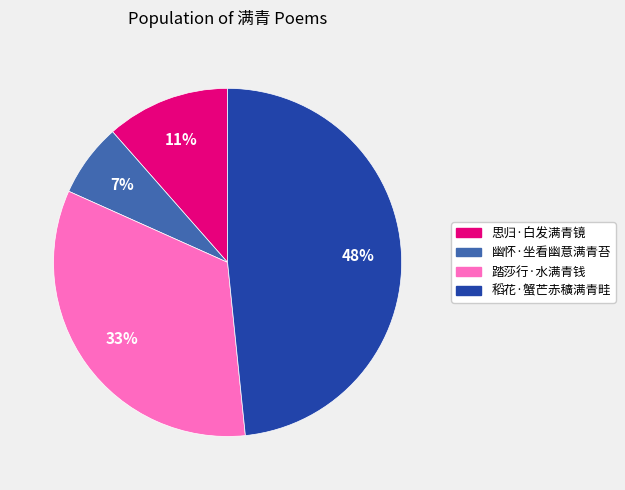

To the nearest percent, what portion does 思归·白发满青镜 represent?

11%